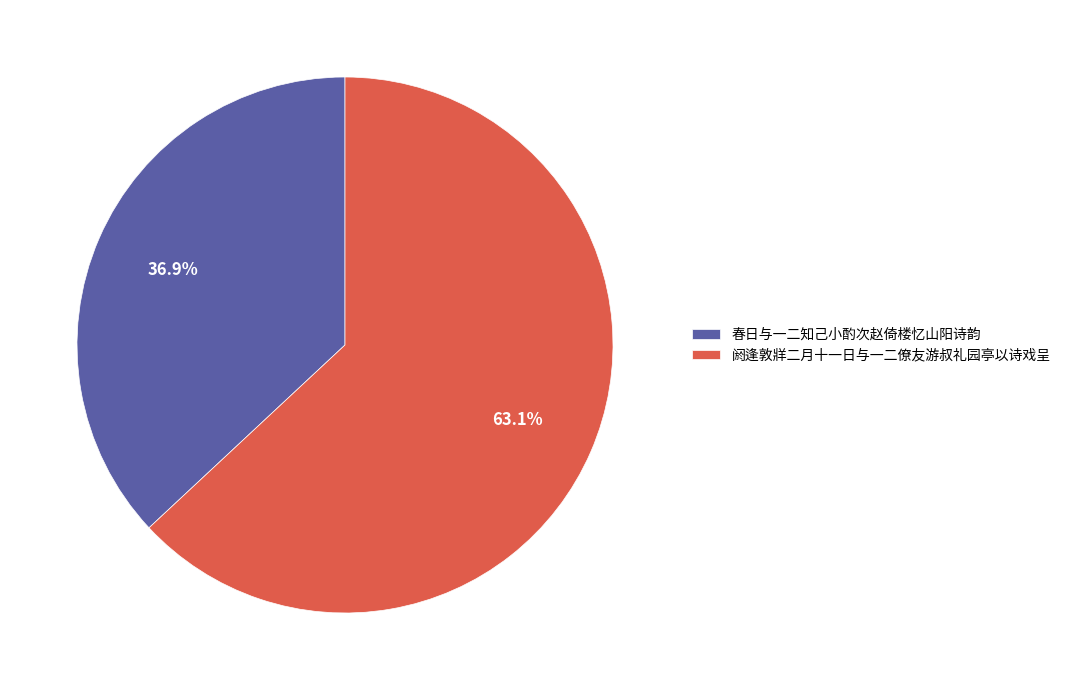

Combined, what portion of the pie is 春日与一二知己小酌次赵倚楼忆山阳诗韵 and 阏逢敦牂二月十一日与一二僚友游叔礼园亭以诗戏呈?

100.0%